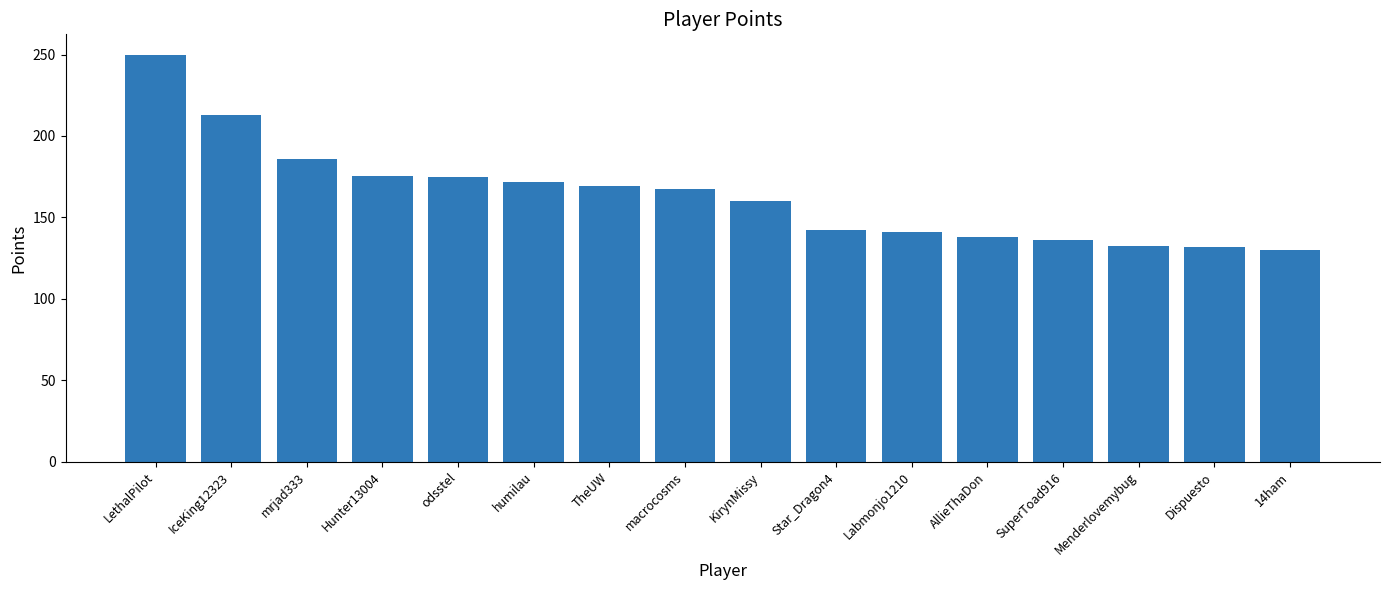

What is the difference between the second highest and minimum values?

82.7